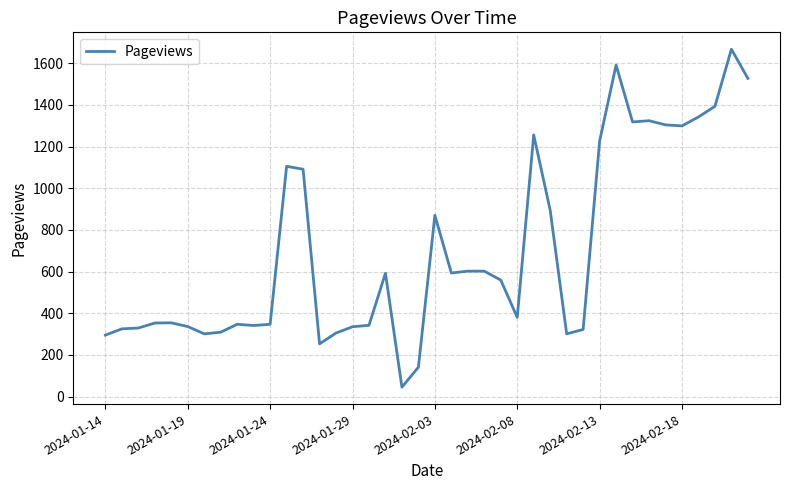

What is the smallest value displayed?

45